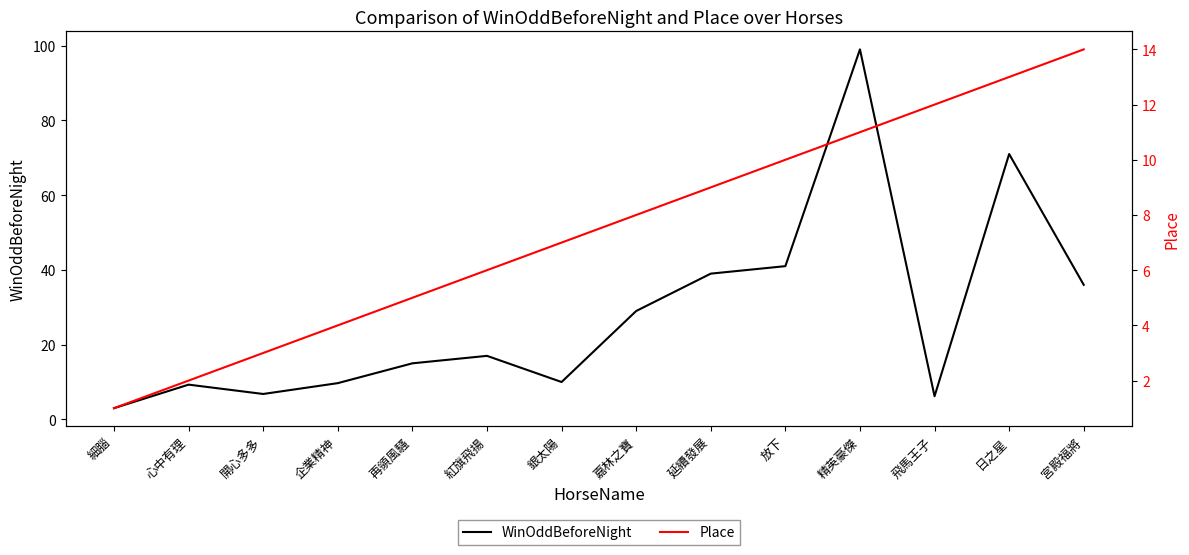

Which series has the largest range (max minus min)?

WinOddBeforeNight